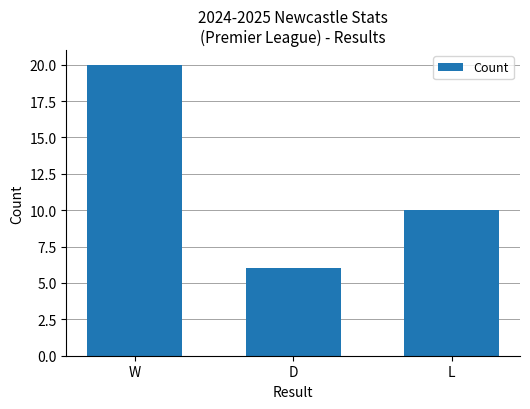

What is the label of the 3rd bar from the left?

L